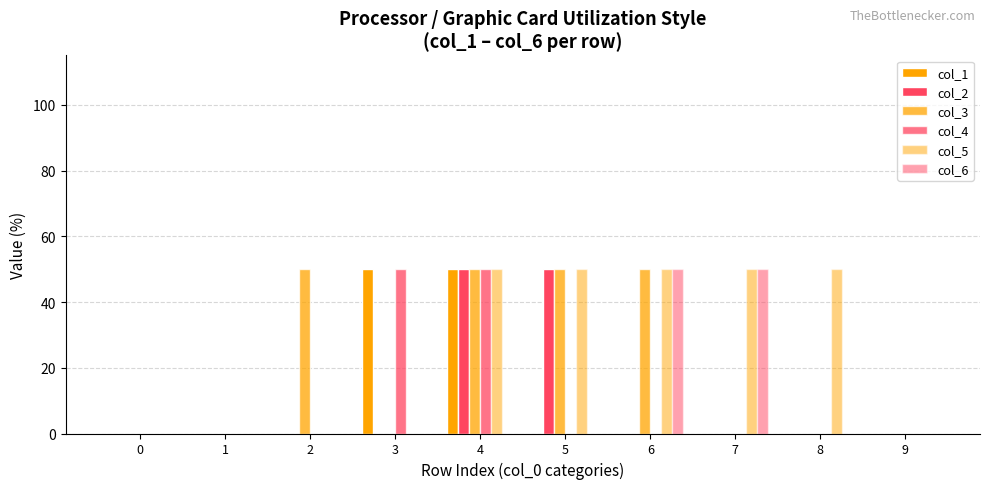

How many series are shown in this chart?

6